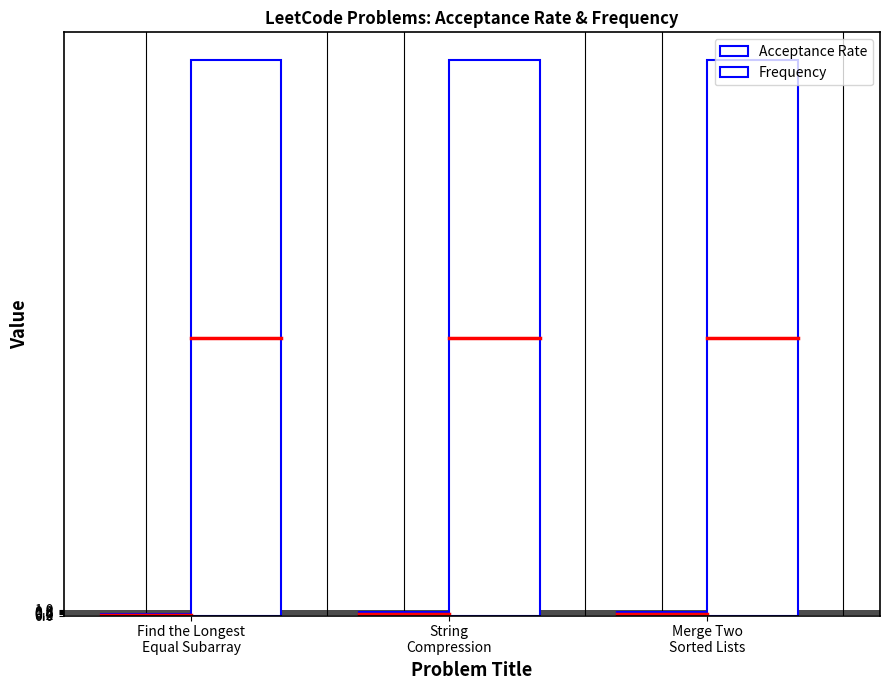

Reading left to right, extract all data points from this chart.

Acceptance Rate: 0.4	0.6	0.7
Frequency: 100.0	100.0	100.0